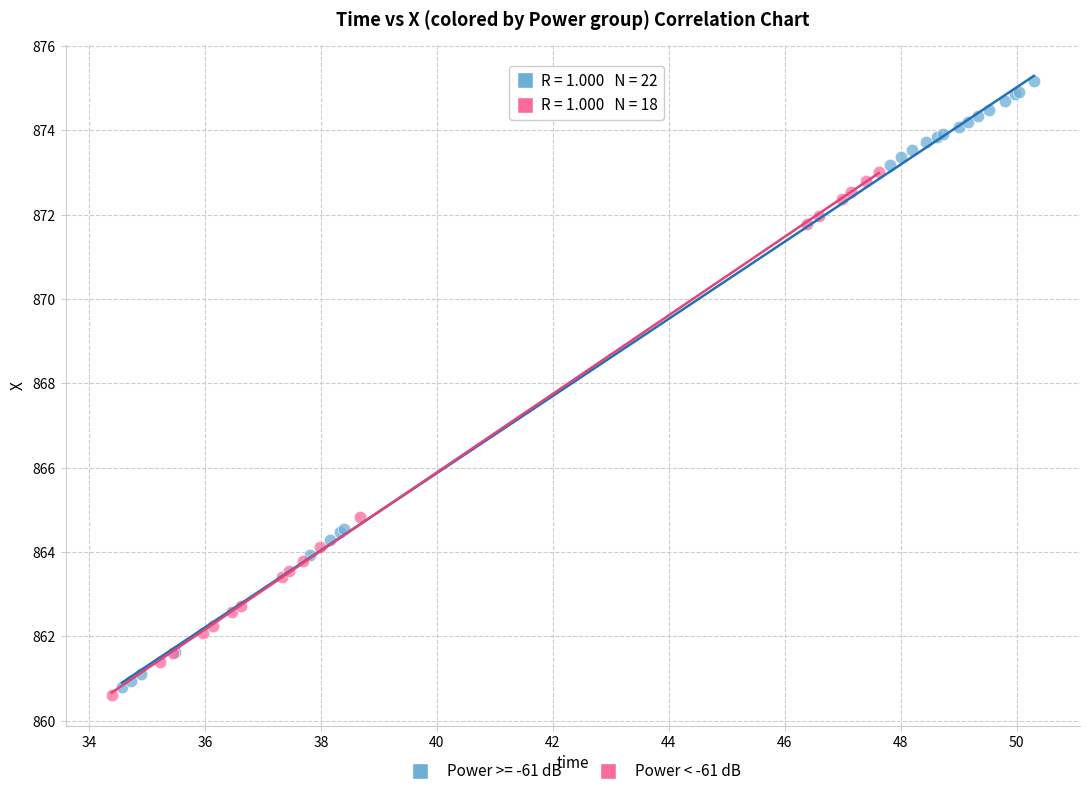

Which series contains the highest Y value?

Power >= -61 dB